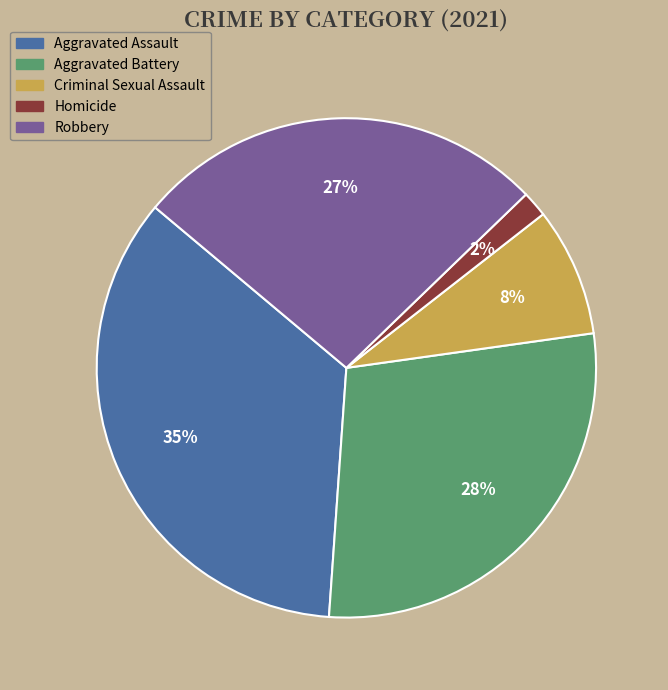

To the nearest percent, what percentage of the pie is Robbery?

27%